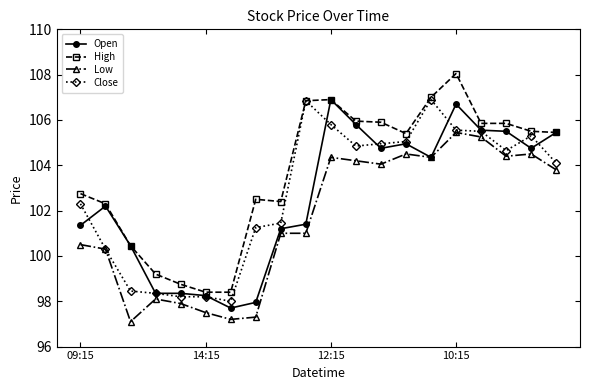

Which series has the largest total across all categories?

High